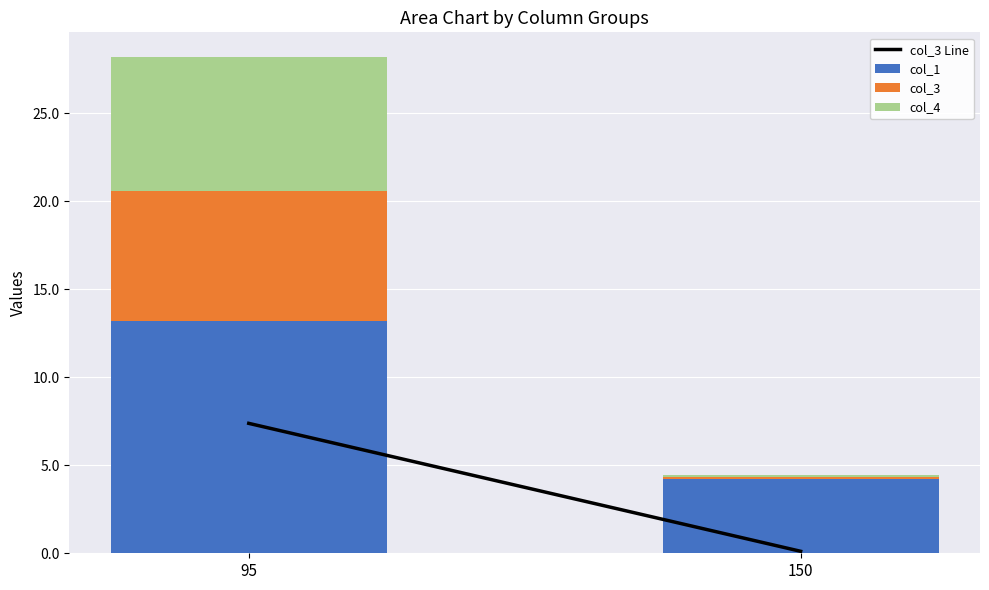

How many series are shown in this chart?

3